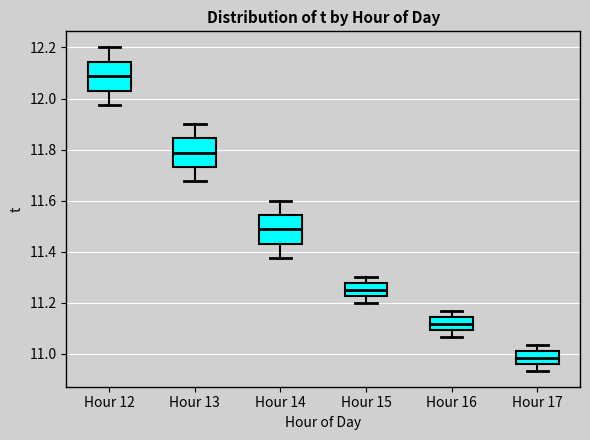

Where does the median line of the box for Hour 15 sit on the y-axis? The values are not printed on the chart, so give them approximately, as read against the axis.

11.26